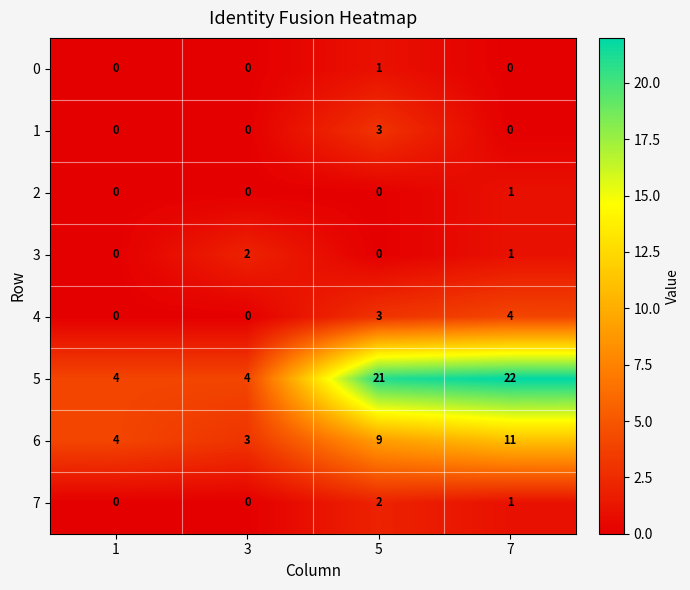

Which series has the widest spread of values?

5